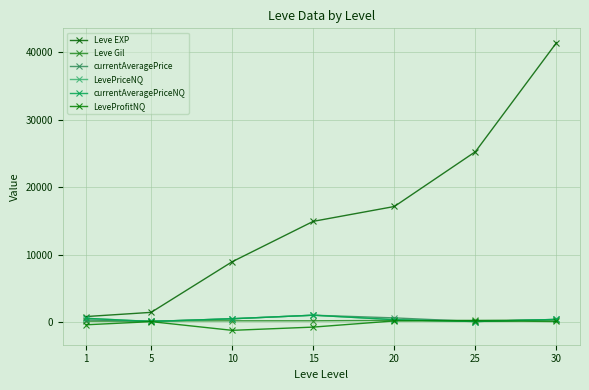

Reading right to left, what are all the values shown in this chart?

Leve EXP: 41410.0	25250.0	17120.0	14920.0	8930.0	1420.0	800.0
Leve Gil: 296.0	229.0	229.0	172.0	169.0	140.0	113.0
currentAveragePrice: 374.8	60.5	599.8	999.0	471.8	78.1	307.2
LevePriceNQ: 374.8	60.5	333.0	999.0	471.8	69.4	535.8
currentAveragePriceNQ: 374.8	60.5	333.0	999.0	471.8	69.4	535.8
LeveProfitNQ: 65.2	168.5	152.0	-765.0	-1246.5	44.6	-422.8